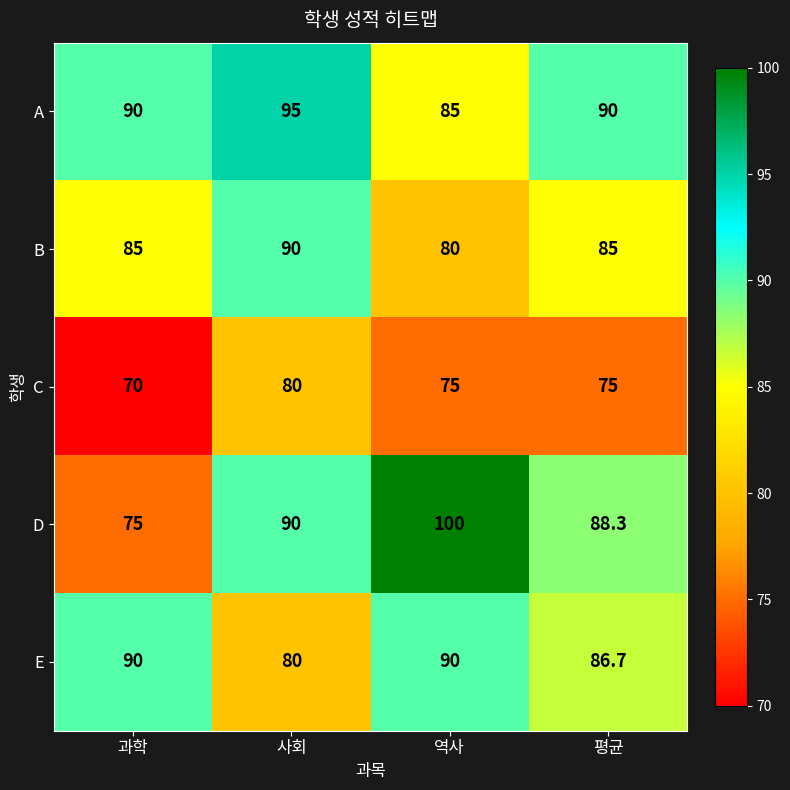

Read the D value at 과학.

75.0